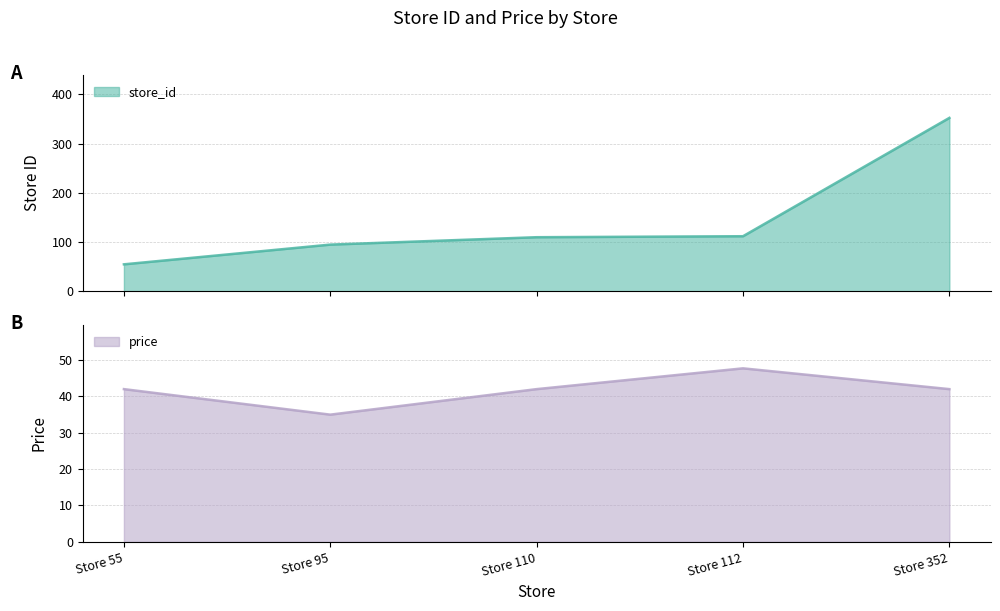

List the series in order of their overall mean, highest first.

store_id, price